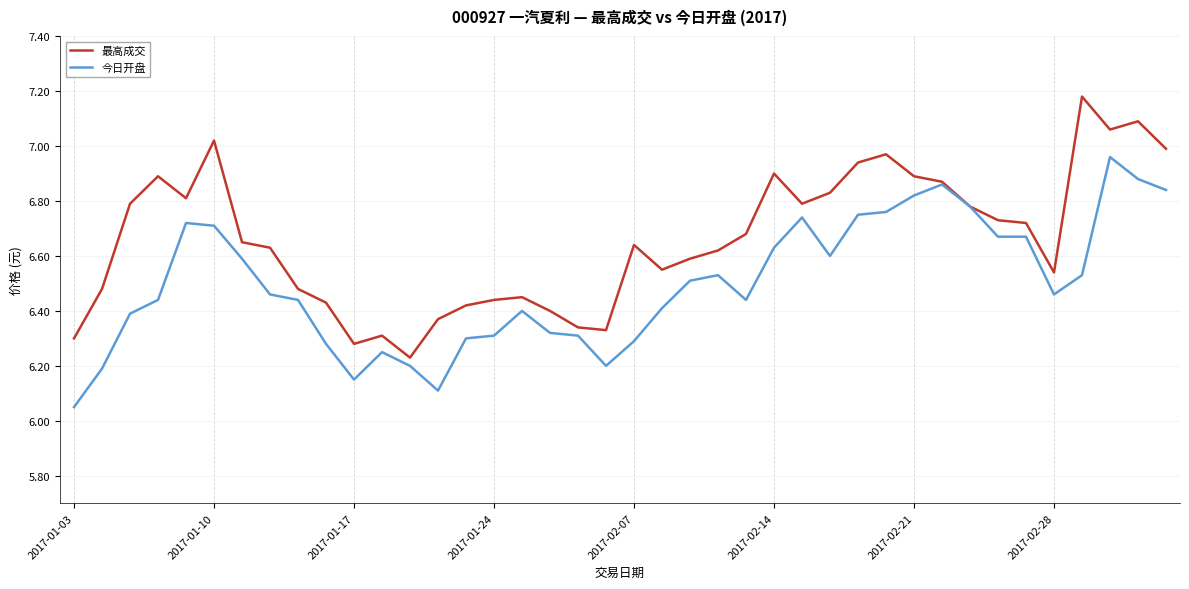

Does the chart have visible grid lines?

Yes